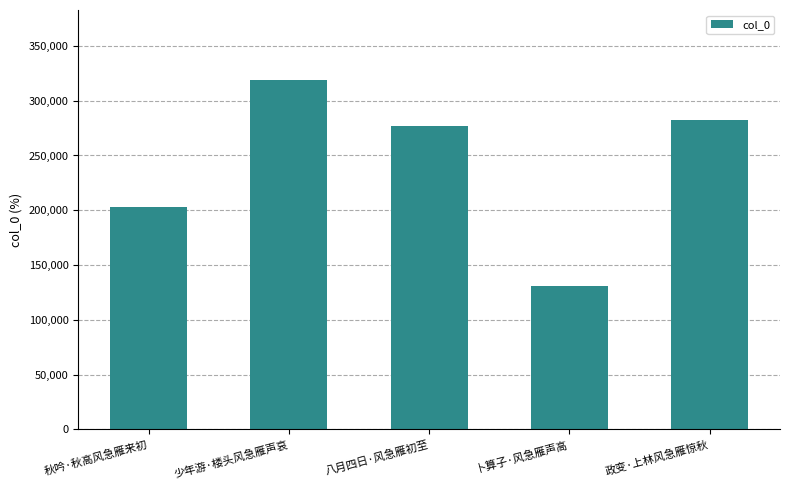

Which has a higher value, 八月四日·风急雁初至 or 政变·上林风急雁惊秋?

政变·上林风急雁惊秋